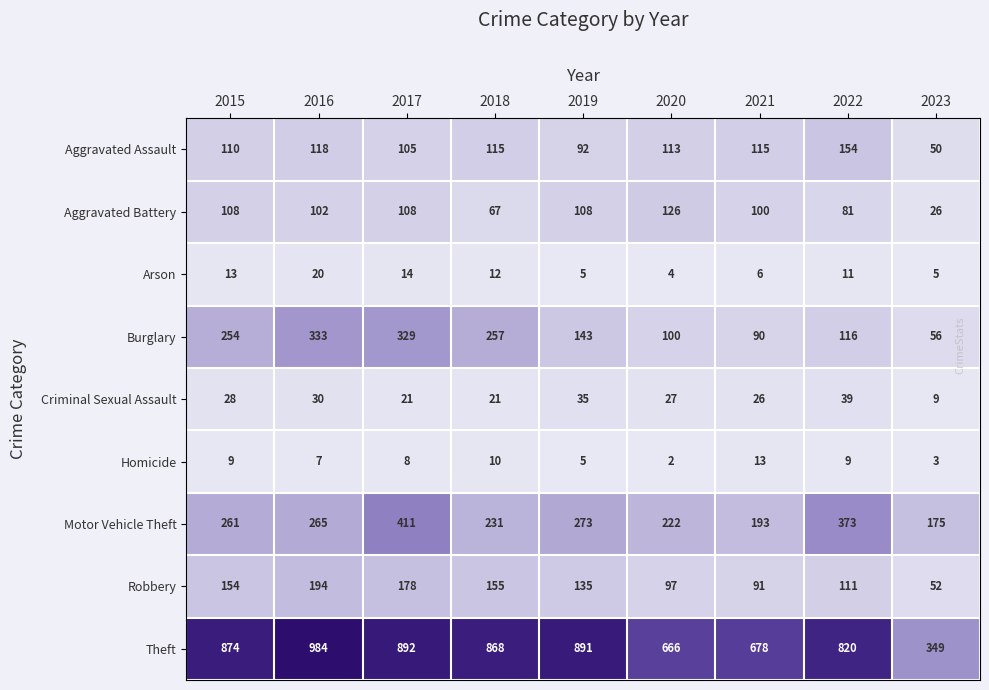

What is the difference between the highest and lowest values at 2021?

672